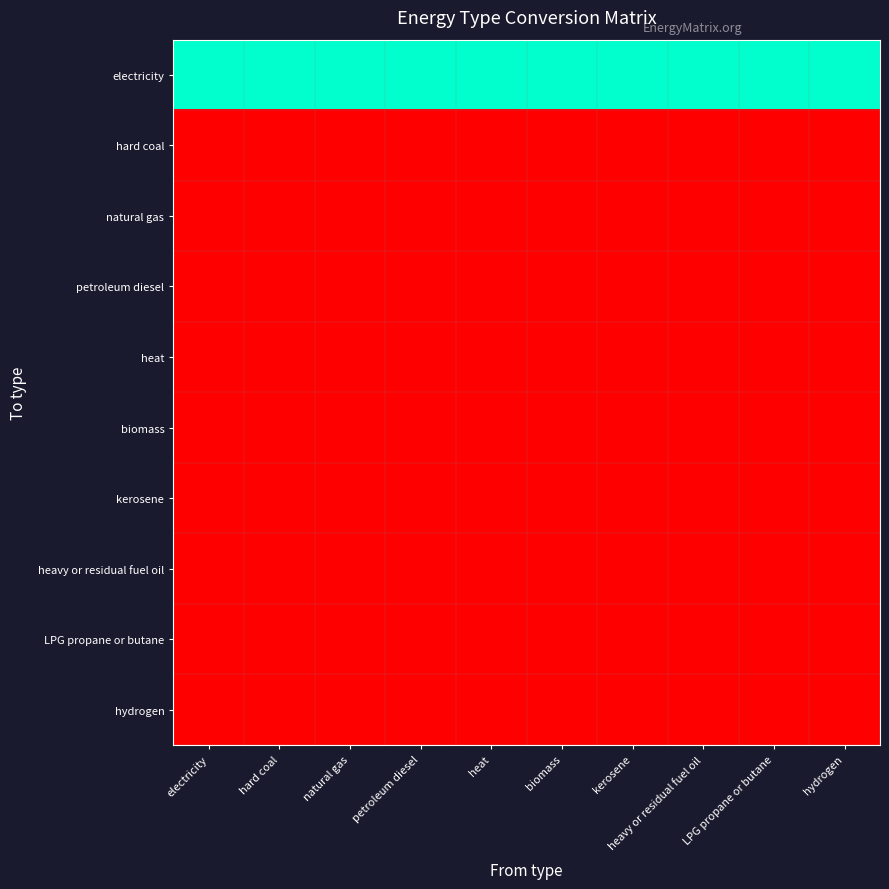

Reading left to right, list all the values displayed in this chart.

electricity: electricity=1	hard coal=1	natural gas=1	petroleum diesel=1	heat=1	biomass=1	kerosene=1	heavy or residual fuel oil=1	LPG propane or butane=1	hydrogen=1
hard coal: electricity=0	hard coal=0	natural gas=0	petroleum diesel=0	heat=0	biomass=0	kerosene=0	heavy or residual fuel oil=0	LPG propane or butane=0	hydrogen=0
natural gas: electricity=0	hard coal=0	natural gas=0	petroleum diesel=0	heat=0	biomass=0	kerosene=0	heavy or residual fuel oil=0	LPG propane or butane=0	hydrogen=0
petroleum diesel: electricity=0	hard coal=0	natural gas=0	petroleum diesel=0	heat=0	biomass=0	kerosene=0	heavy or residual fuel oil=0	LPG propane or butane=0	hydrogen=0
heat: electricity=0	hard coal=0	natural gas=0	petroleum diesel=0	heat=0	biomass=0	kerosene=0	heavy or residual fuel oil=0	LPG propane or butane=0	hydrogen=0
biomass: electricity=0	hard coal=0	natural gas=0	petroleum diesel=0	heat=0	biomass=0	kerosene=0	heavy or residual fuel oil=0	LPG propane or butane=0	hydrogen=0
kerosene: electricity=0	hard coal=0	natural gas=0	petroleum diesel=0	heat=0	biomass=0	kerosene=0	heavy or residual fuel oil=0	LPG propane or butane=0	hydrogen=0
heavy or residual fuel oil: electricity=0	hard coal=0	natural gas=0	petroleum diesel=0	heat=0	biomass=0	kerosene=0	heavy or residual fuel oil=0	LPG propane or butane=0	hydrogen=0
LPG propane or butane: electricity=0	hard coal=0	natural gas=0	petroleum diesel=0	heat=0	biomass=0	kerosene=0	heavy or residual fuel oil=0	LPG propane or butane=0	hydrogen=0
hydrogen: electricity=0	hard coal=0	natural gas=0	petroleum diesel=0	heat=0	biomass=0	kerosene=0	heavy or residual fuel oil=0	LPG propane or butane=0	hydrogen=0